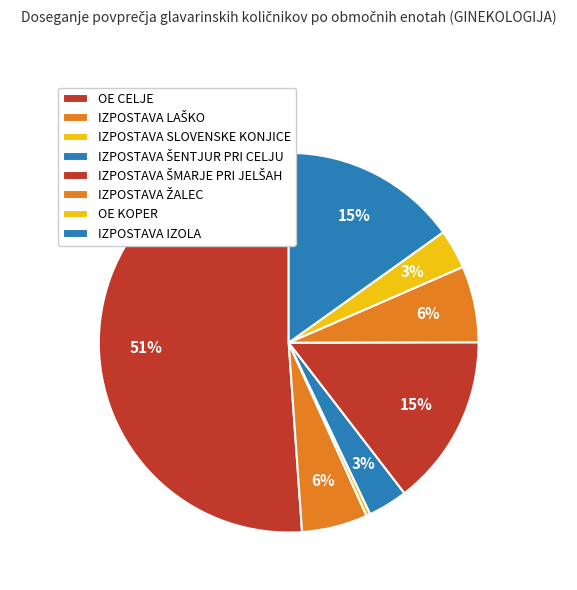

Count the number of slices in the pie.

8